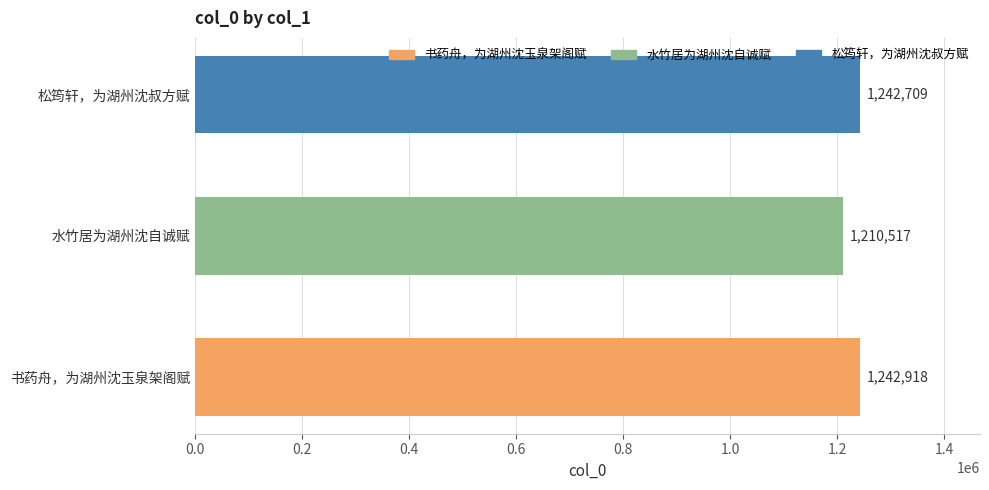

What is the change in value from 书药舟，为湖州沈玉泉架阁赋 to 松筠轩，为湖州沈叔方赋?

-209